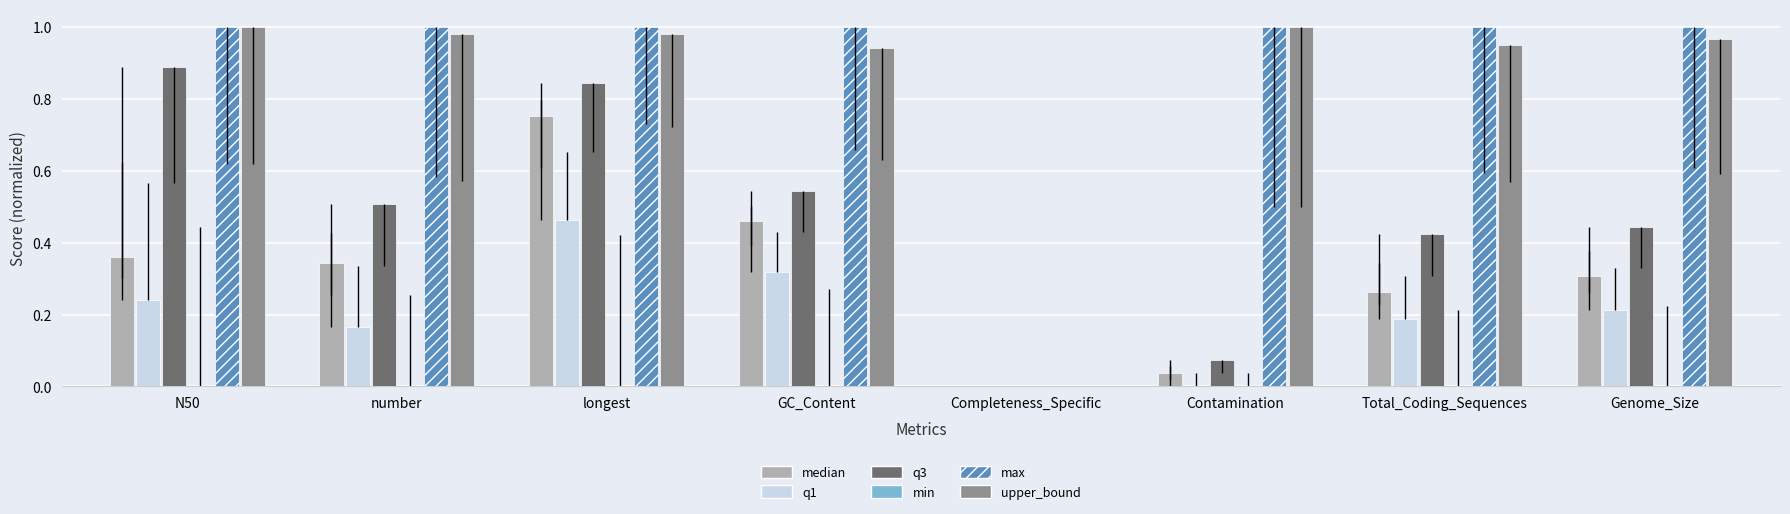

At which category is the sum across all series the highest?

longest